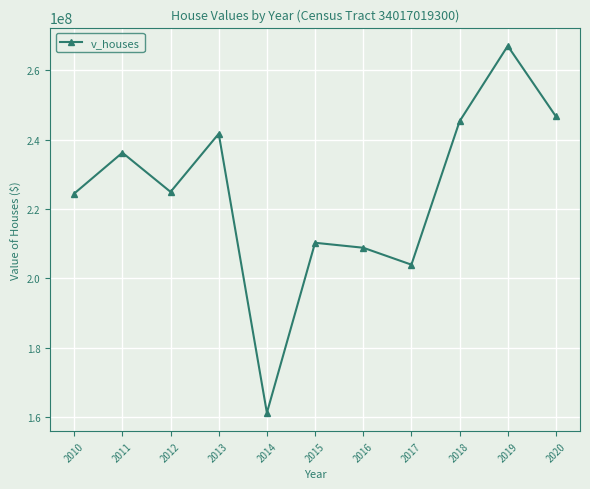

The chart shows a value of 61418272 at 2013. True or false?

False